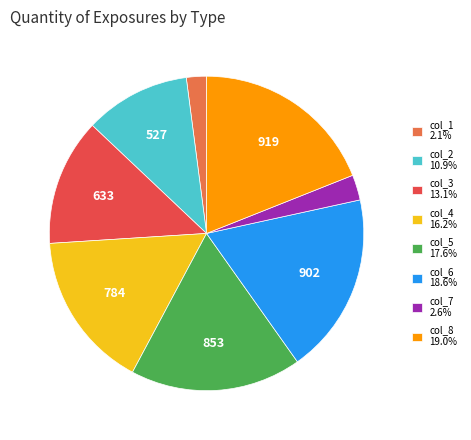

Is there any slice that represents more than half of the pie?

No